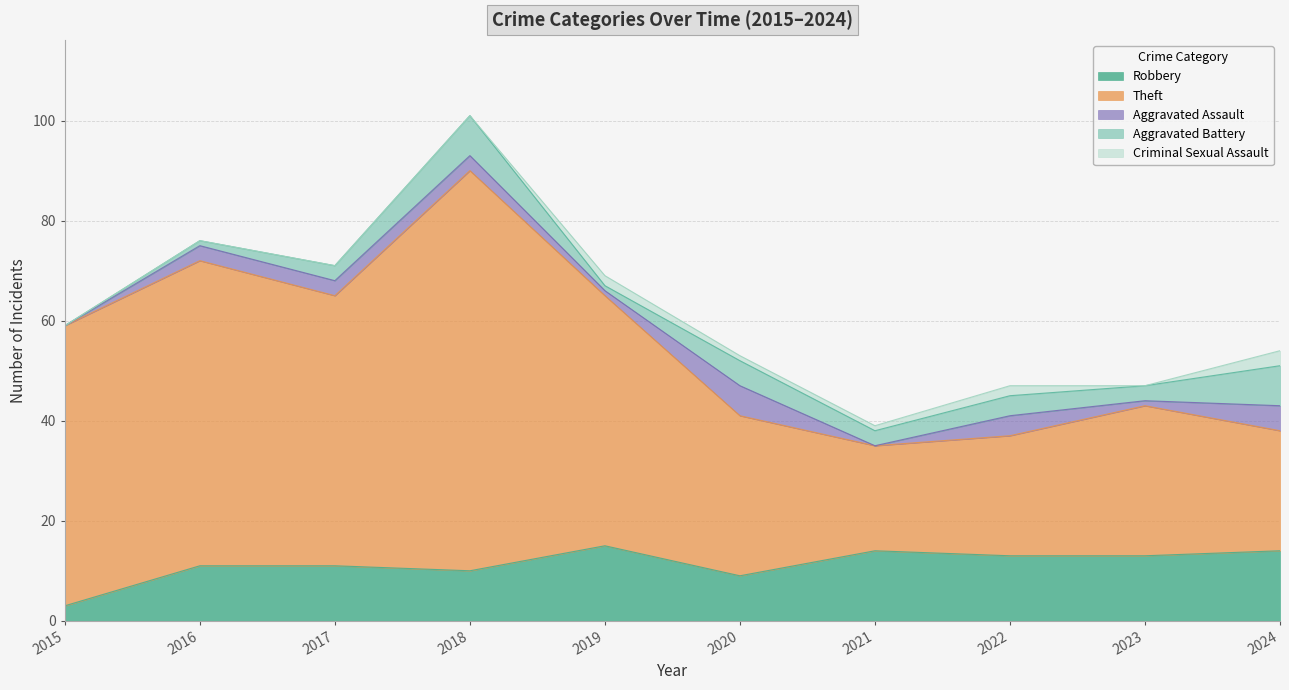

True or false: Theft and Aggravated Battery intersect in this chart.

False